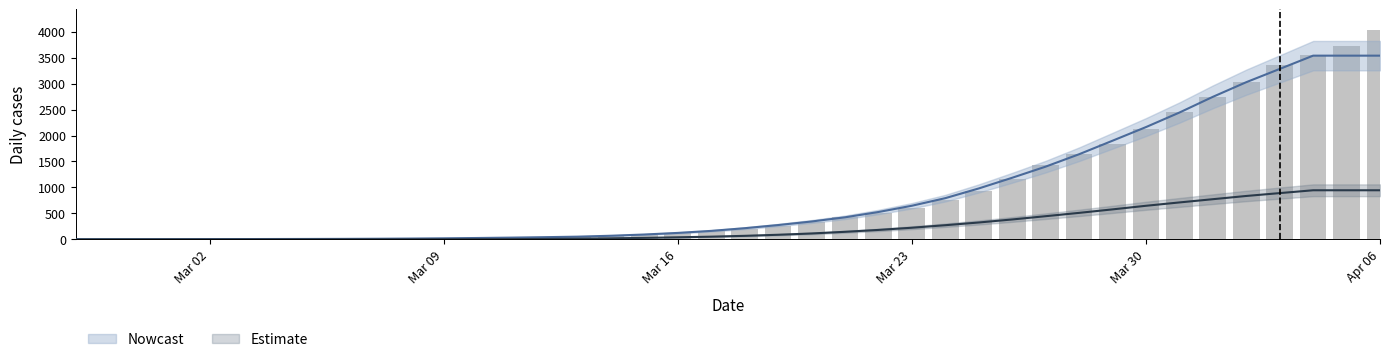

What is the difference between the highest and lowest values at Apr 06?

3082.2